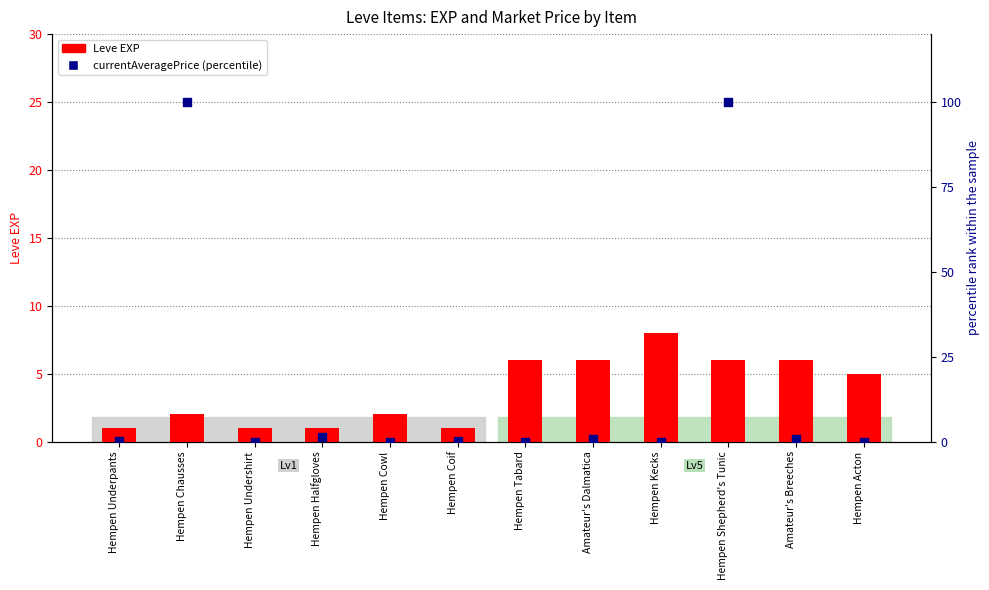

At which category is the sum across all series the highest?

Hempen Shepherd's Tunic